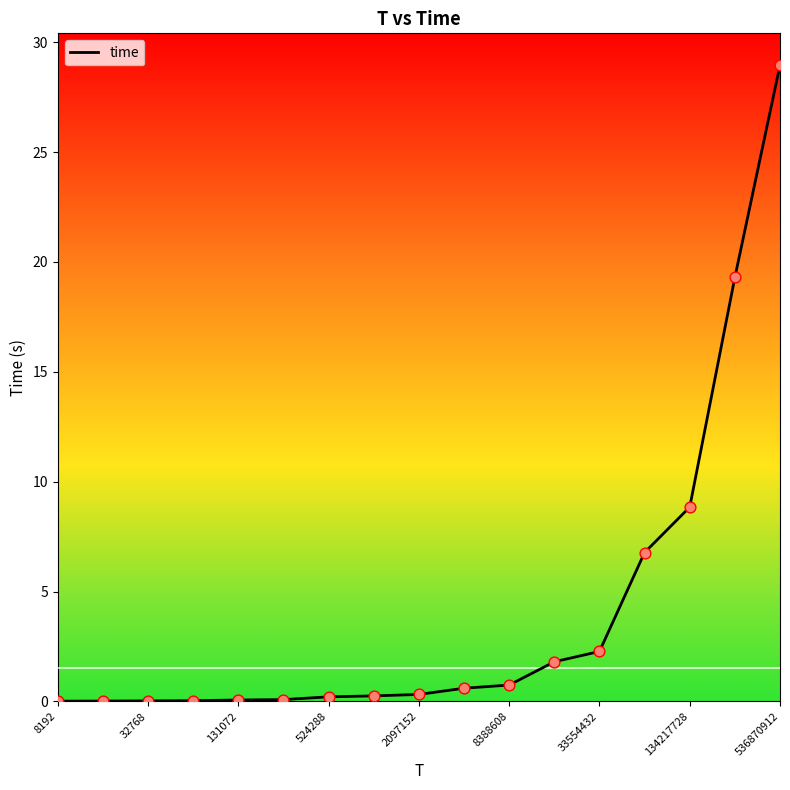

What is the difference between the maximum and minimum values?

28.9